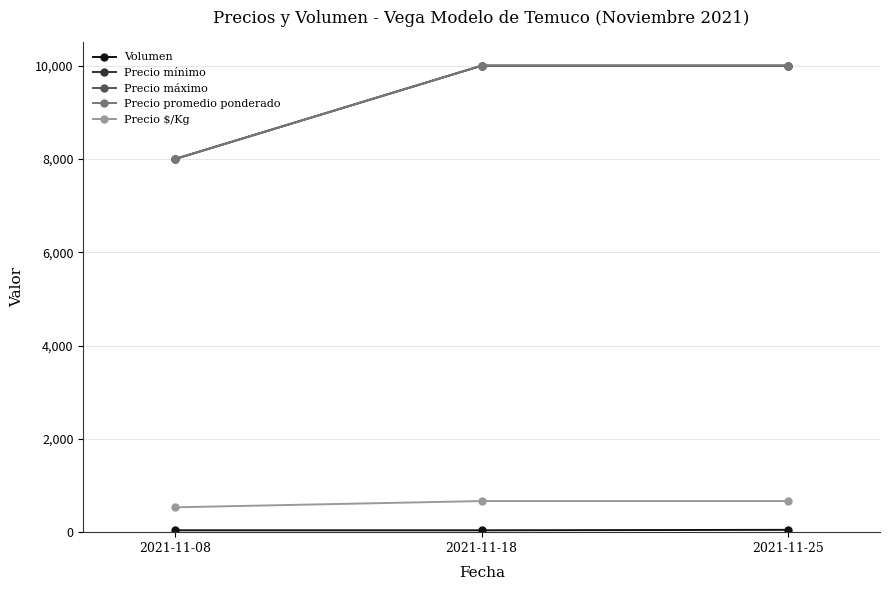

What are all the series names shown in the legend?

Volumen, Precio mínimo, Precio máximo, Precio promedio ponderado, Precio $/Kg